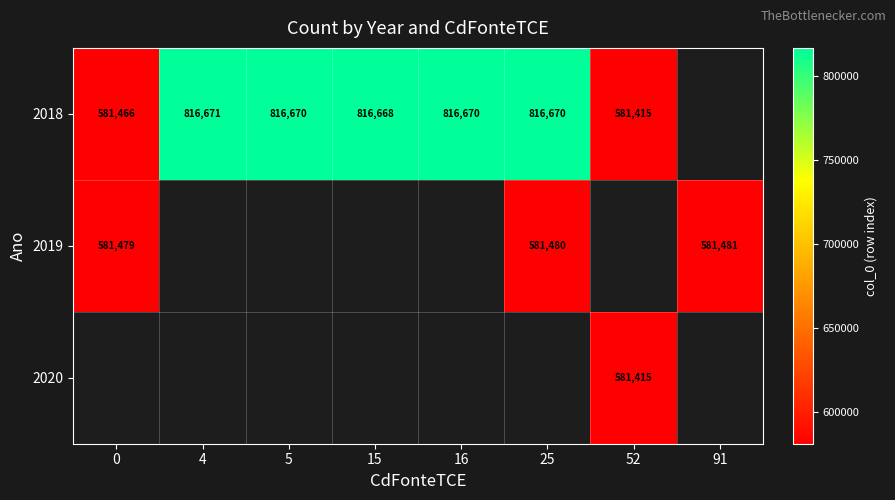

What is the sum of the 2018 values at 16 and 15?

1633338